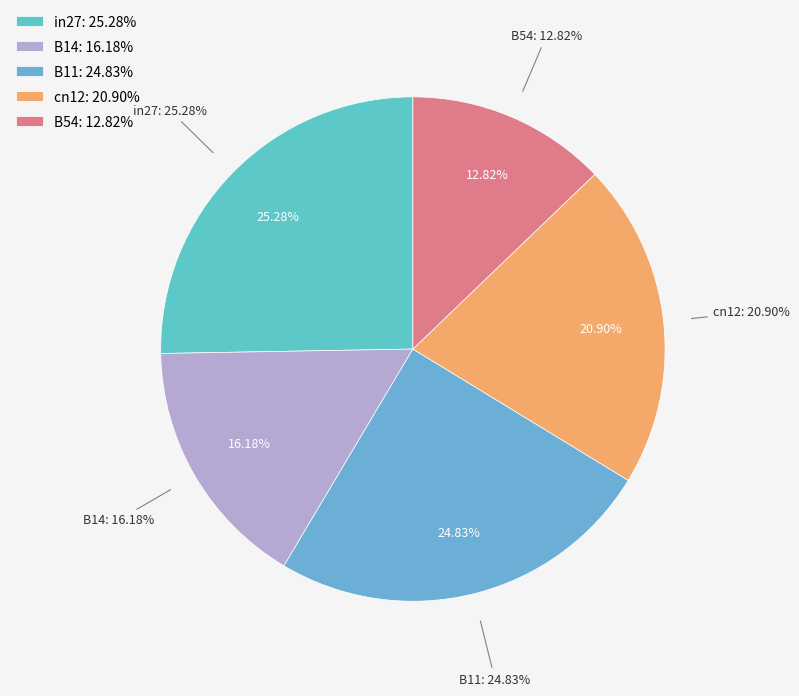

Count the number of slices in the pie.

5